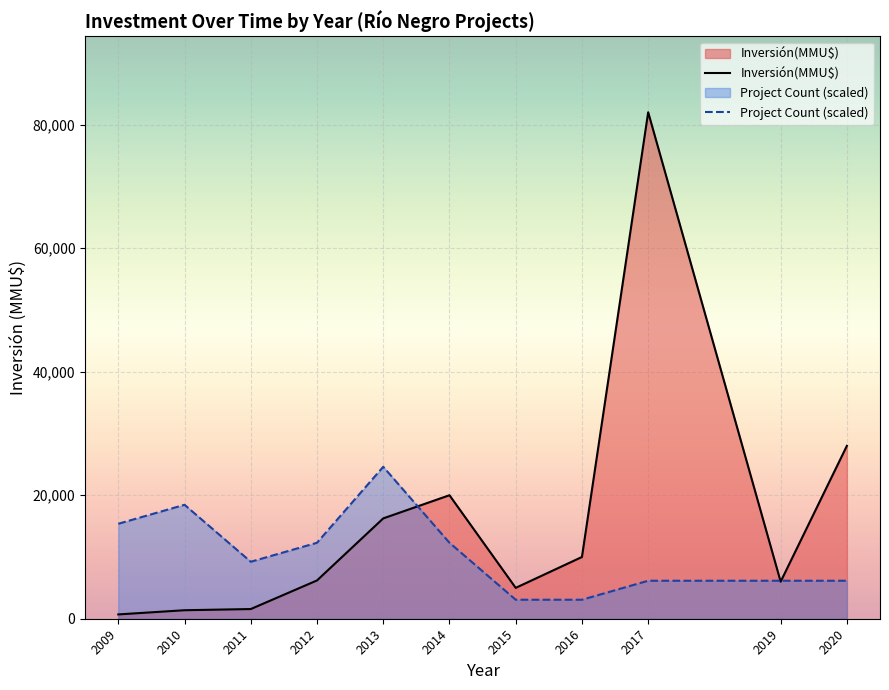

How many intersections are there between Project Count (scaled) and Inversión(MMU$)?

3